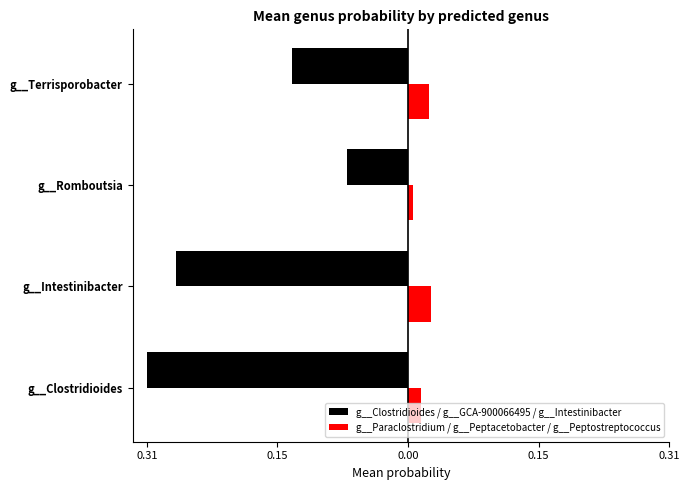

What is the minimum value for g__Clostridioides / g__GCA-900066495 / g__Intestinibacter?

-0.3